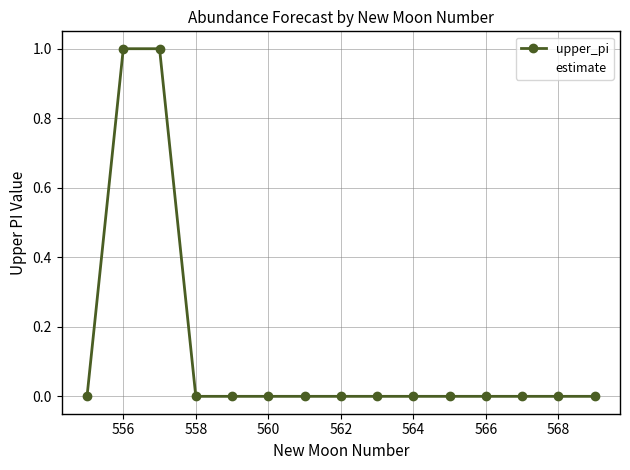

Rank the series by their average value, from highest to lowest.

upper_pi, estimate